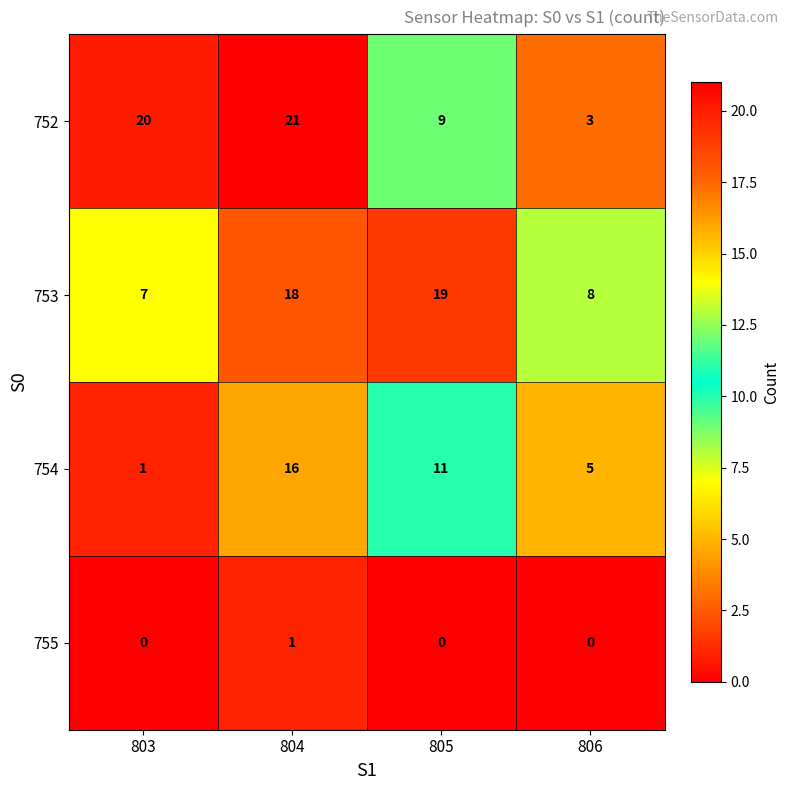

True or false: 752 has a value of 3 at 805.

False